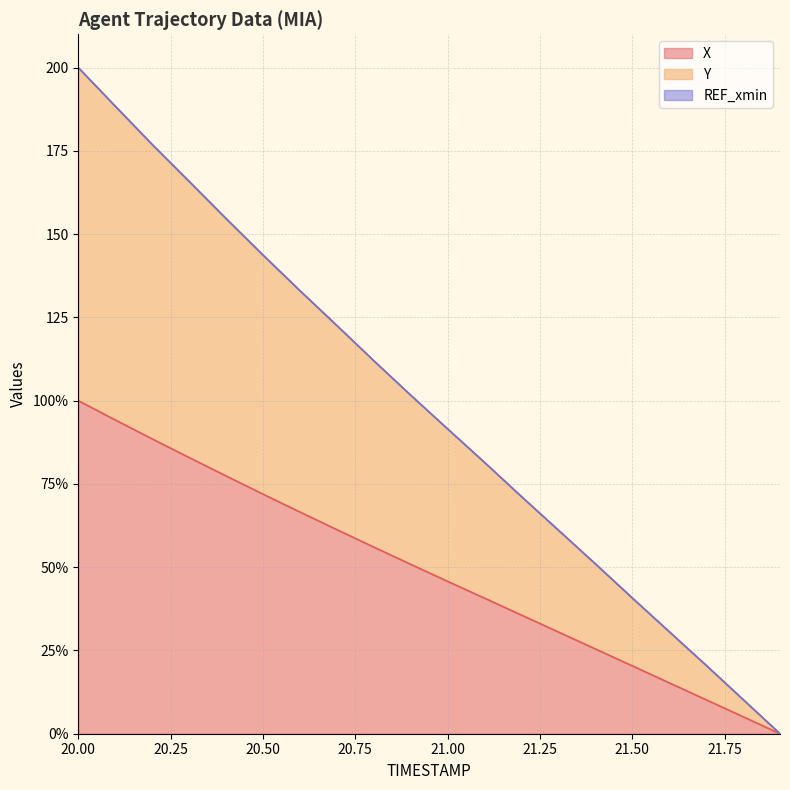

Does the chart have visible grid lines?

Yes